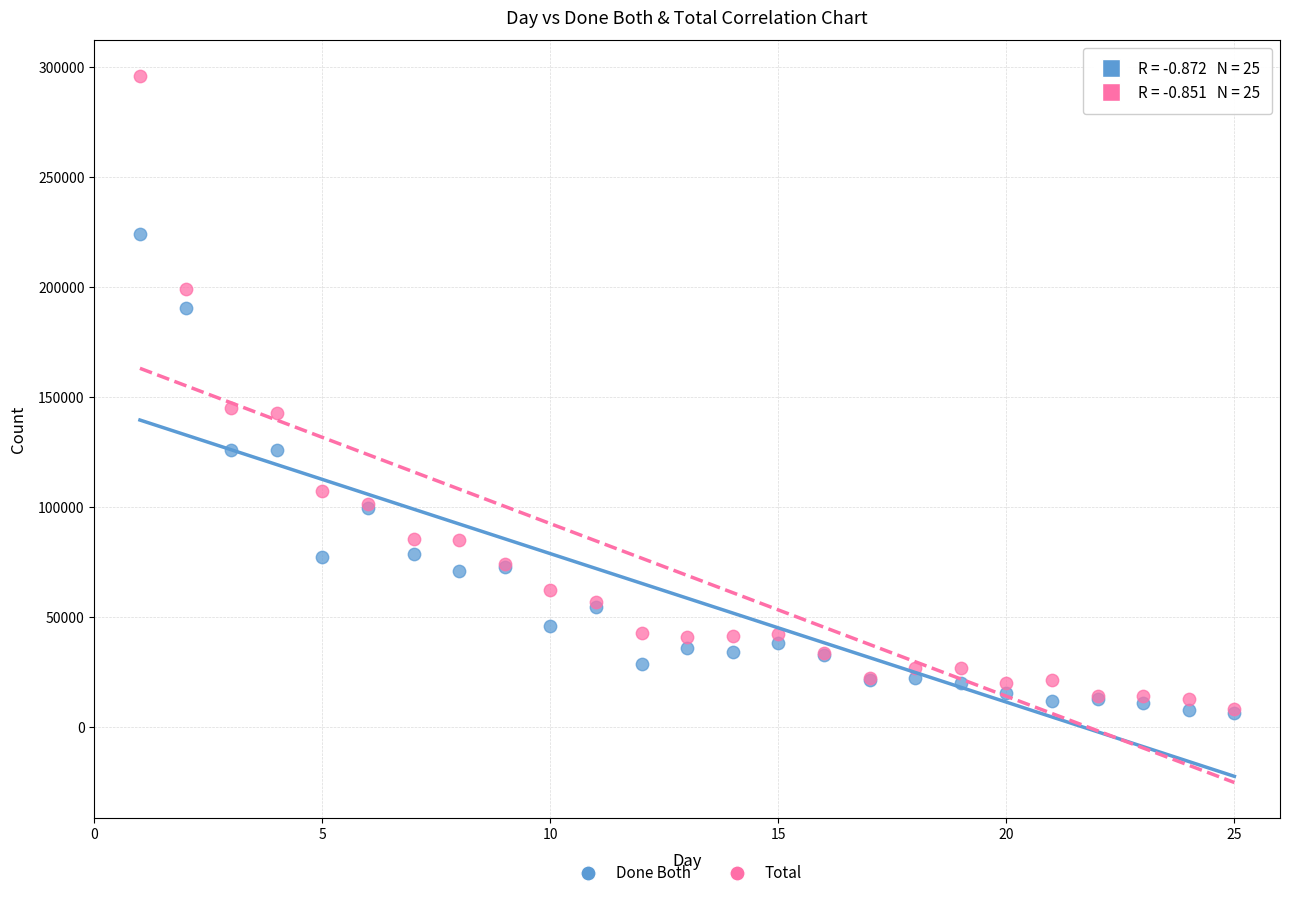

Which series has the largest Y range (max minus min)?

Total